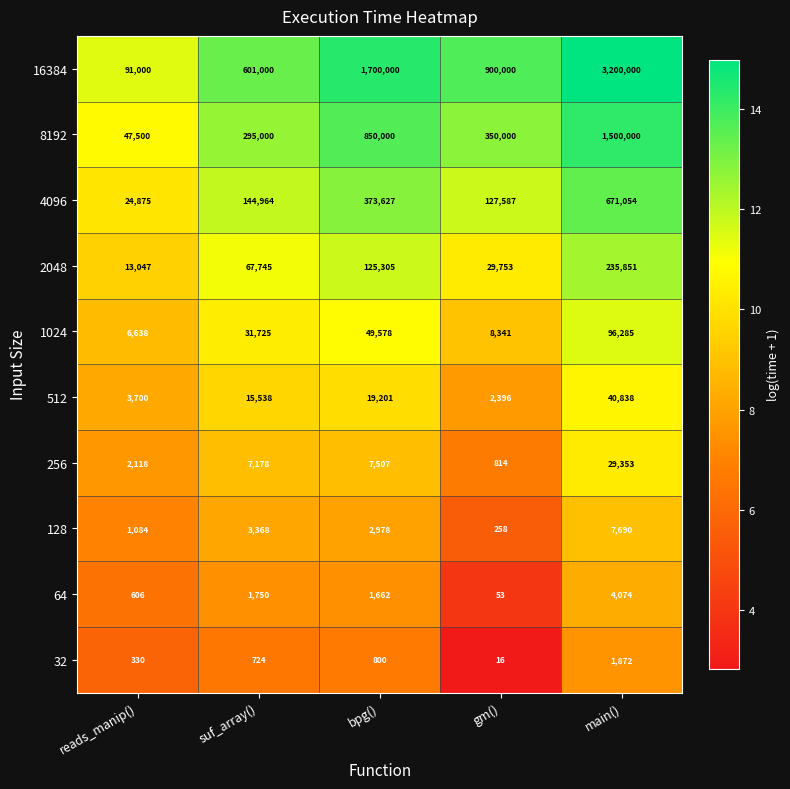

Where is 64 nearest to the value 2063?

suf_array()